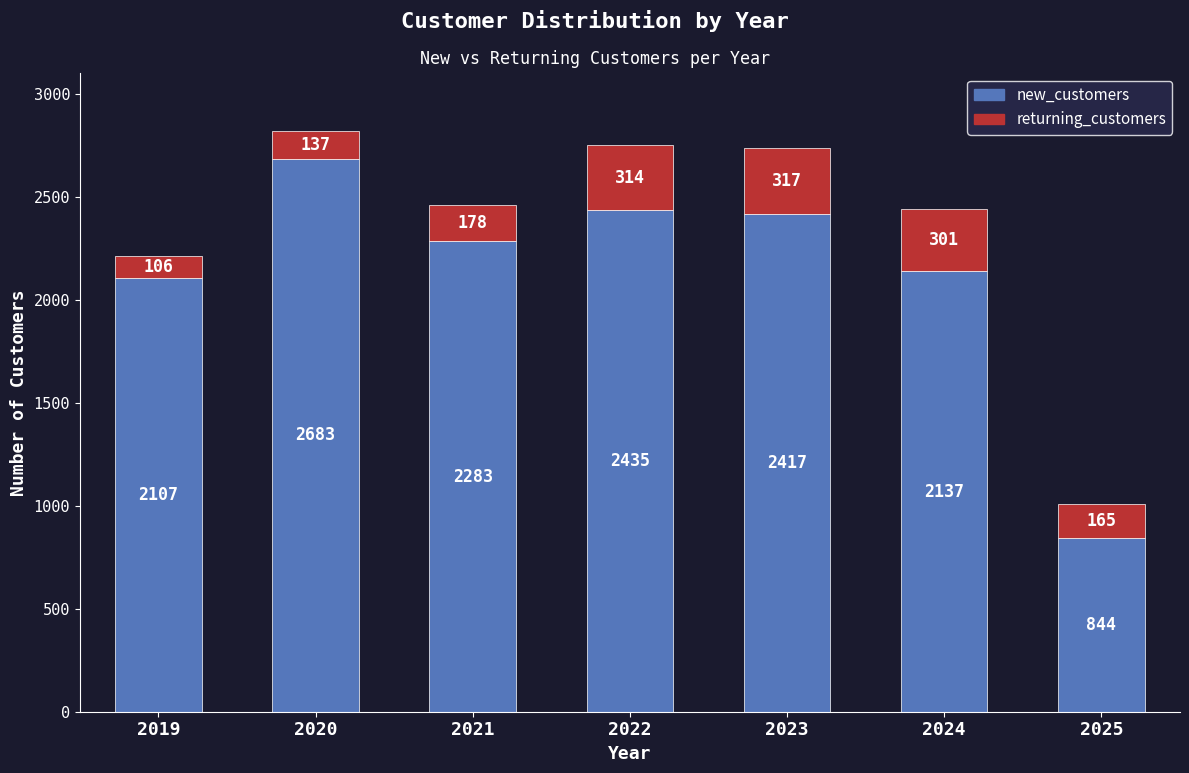

At which category is the sum across all series the highest?

2020